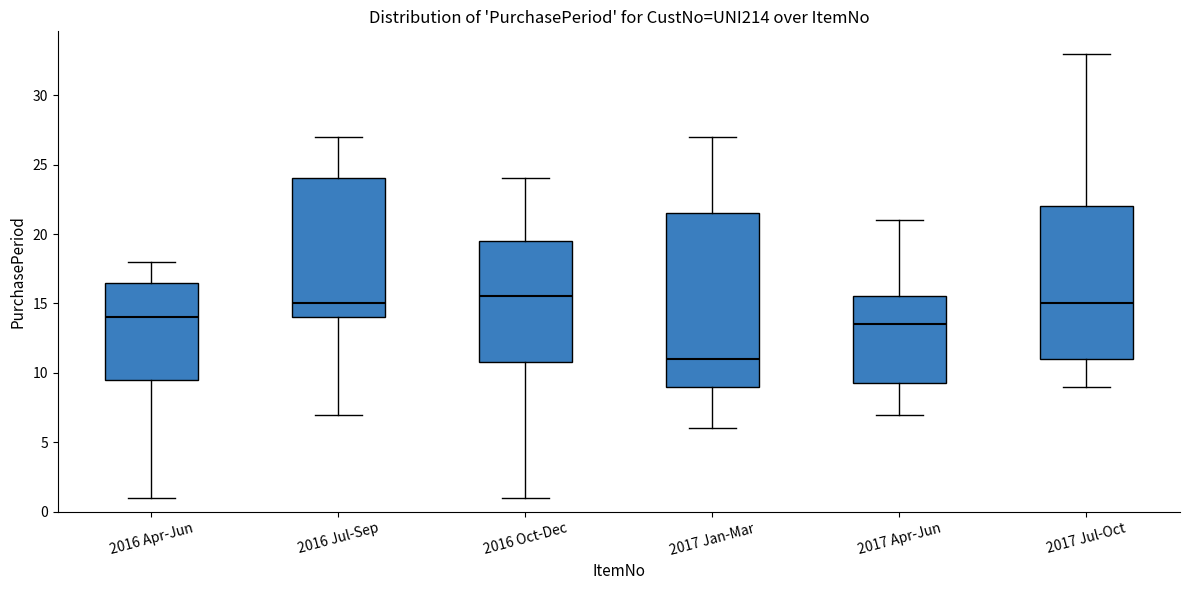

Where does the lower whisker of the box for 2017 Apr-Jun end on the y-axis? The values are not printed on the chart, so give them approximately, as read against the axis.

7.0